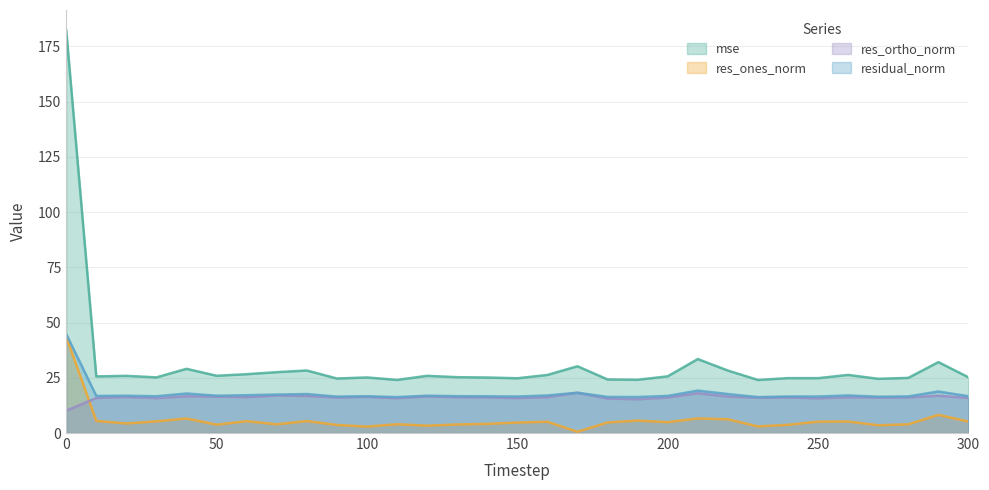

At which category does mse reach its first local valley?

10